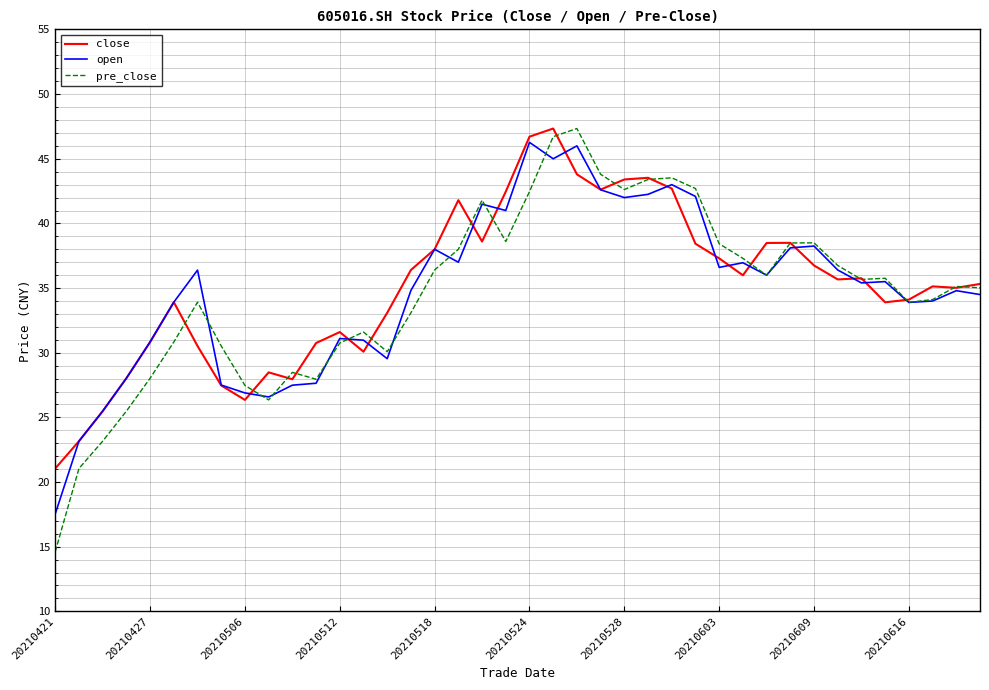

What is the highest value of the close series?

47.3